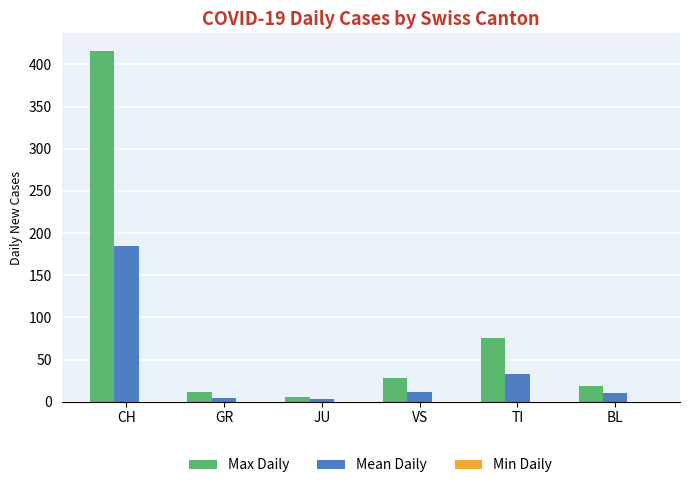

What is the difference between the maximum and second lowest values in the Max Daily series?

405